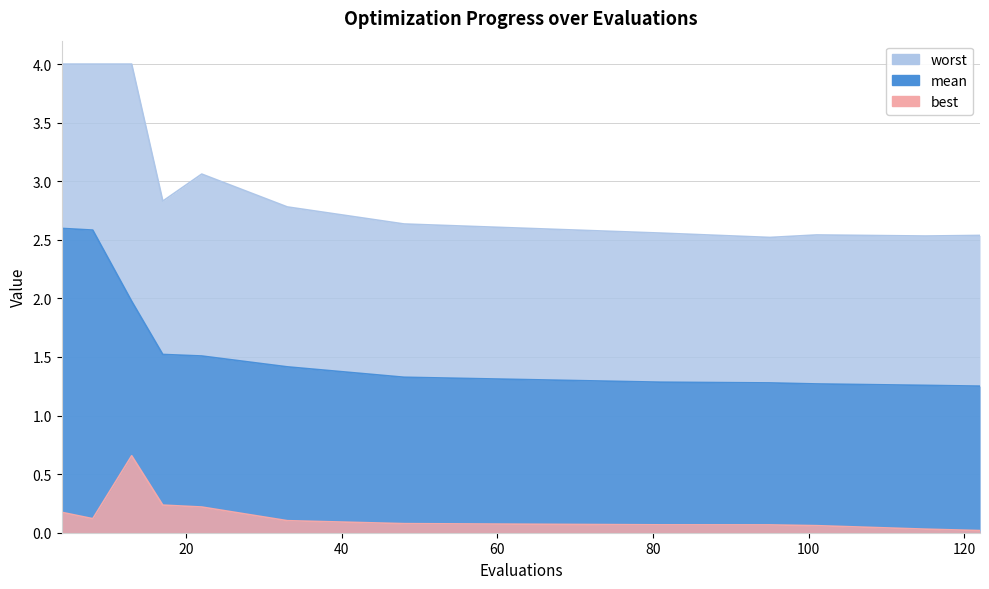

How many lines are shown in the chart?

3